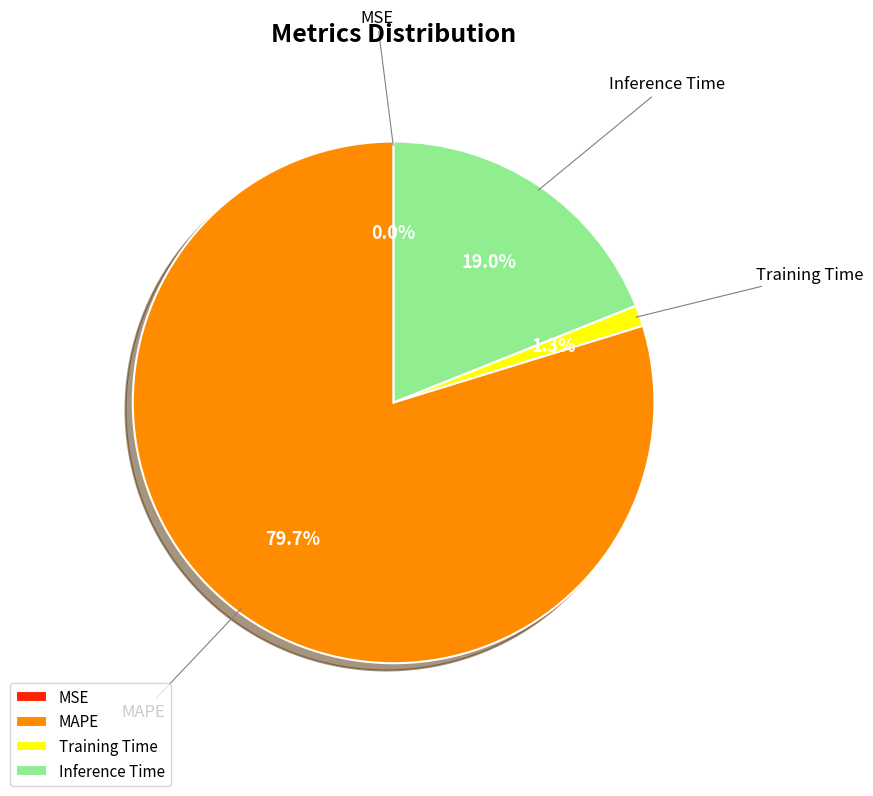

Is it true that Training Time is 11% of the pie?

False